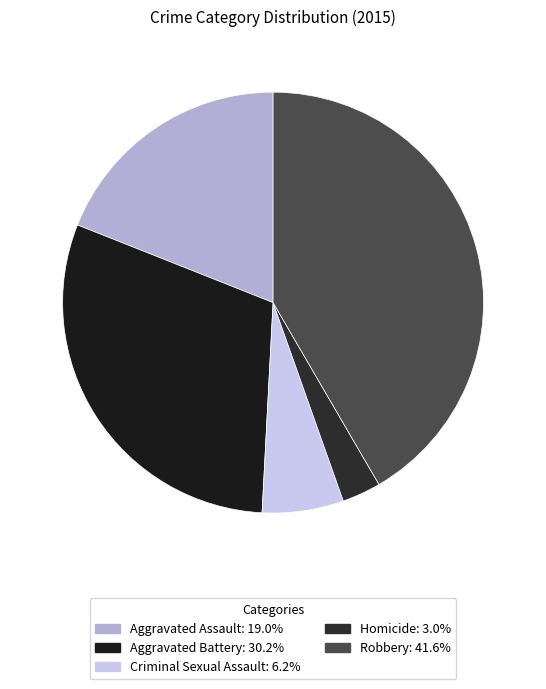

What percentage do Aggravated Assault and Criminal Sexual Assault together represent?

25.2%